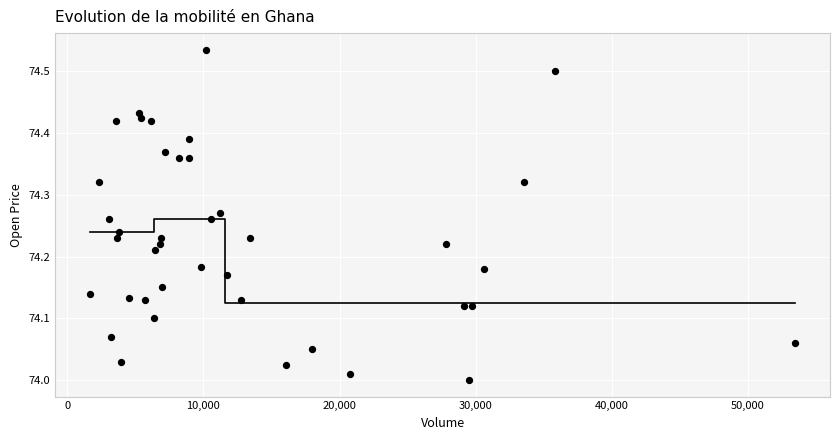

What is the range of Y values (max minus min)?

0.5